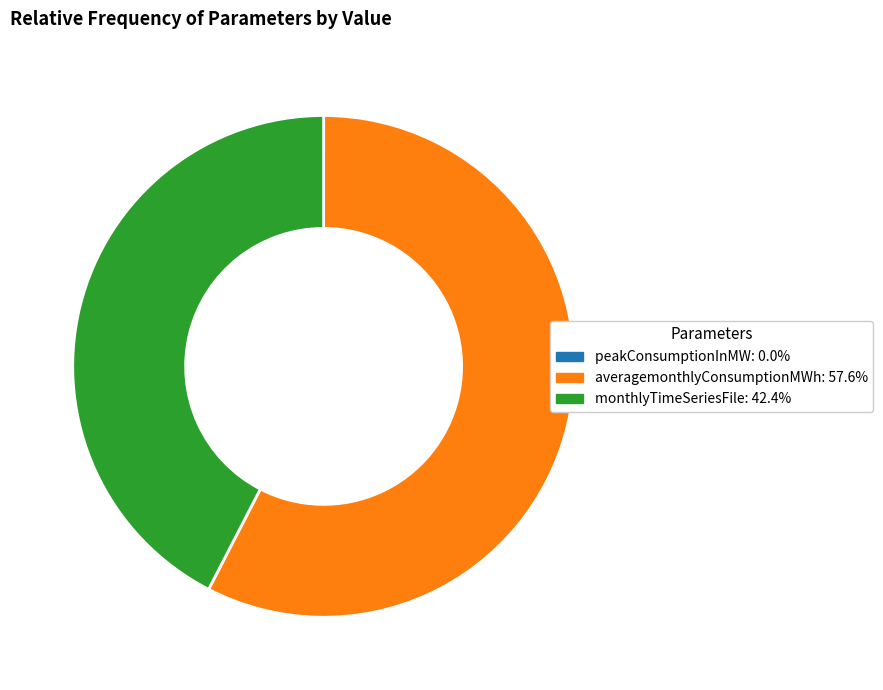

Is there any slice that represents more than half of the pie?

Yes